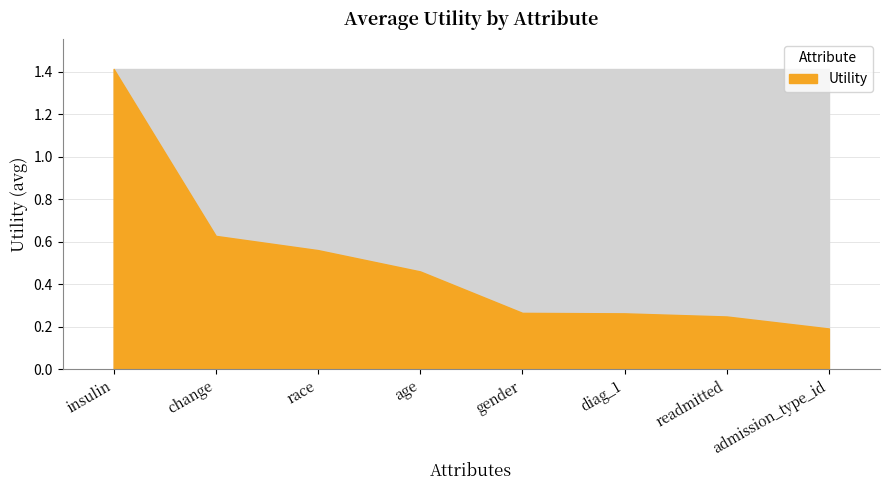

What value does the data have at change?

0.6